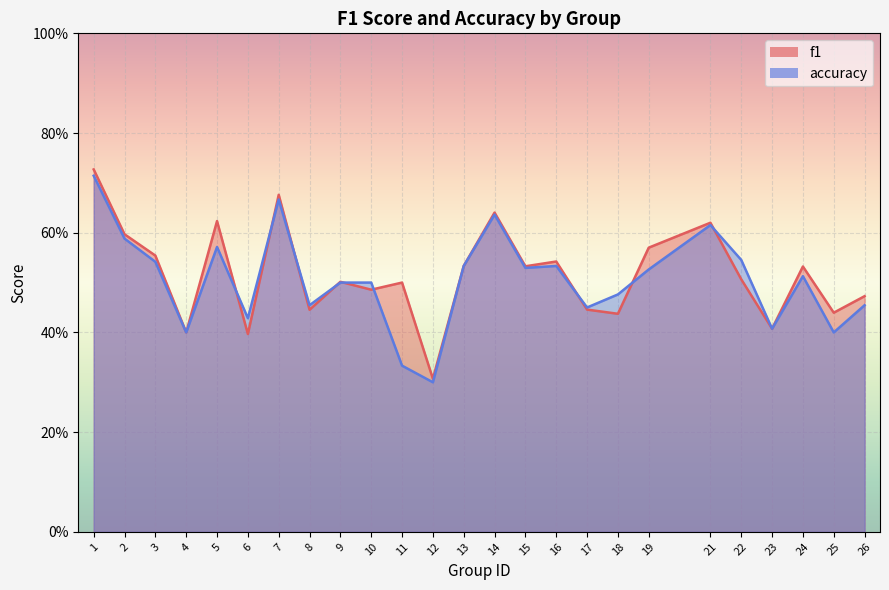

What is the difference between the second highest and second lowest values in the accuracy series?

0.3